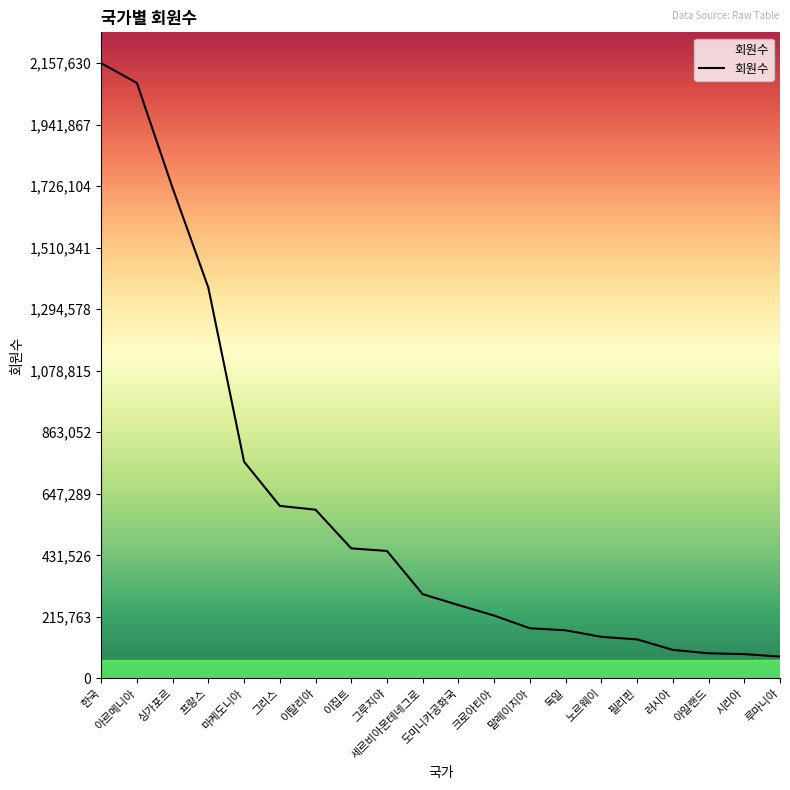

What is the sum of the values at 러시아 and 프랑스?

1470310